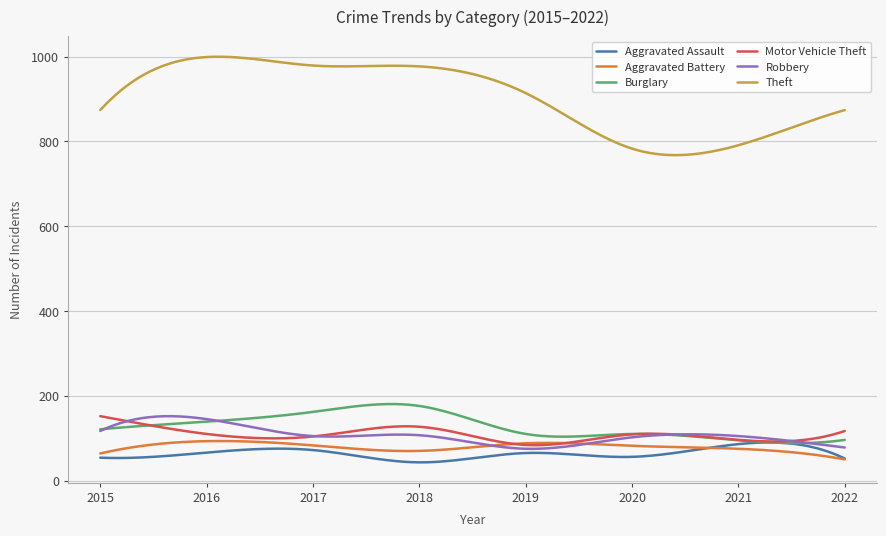

How many lines are shown in the chart?

6